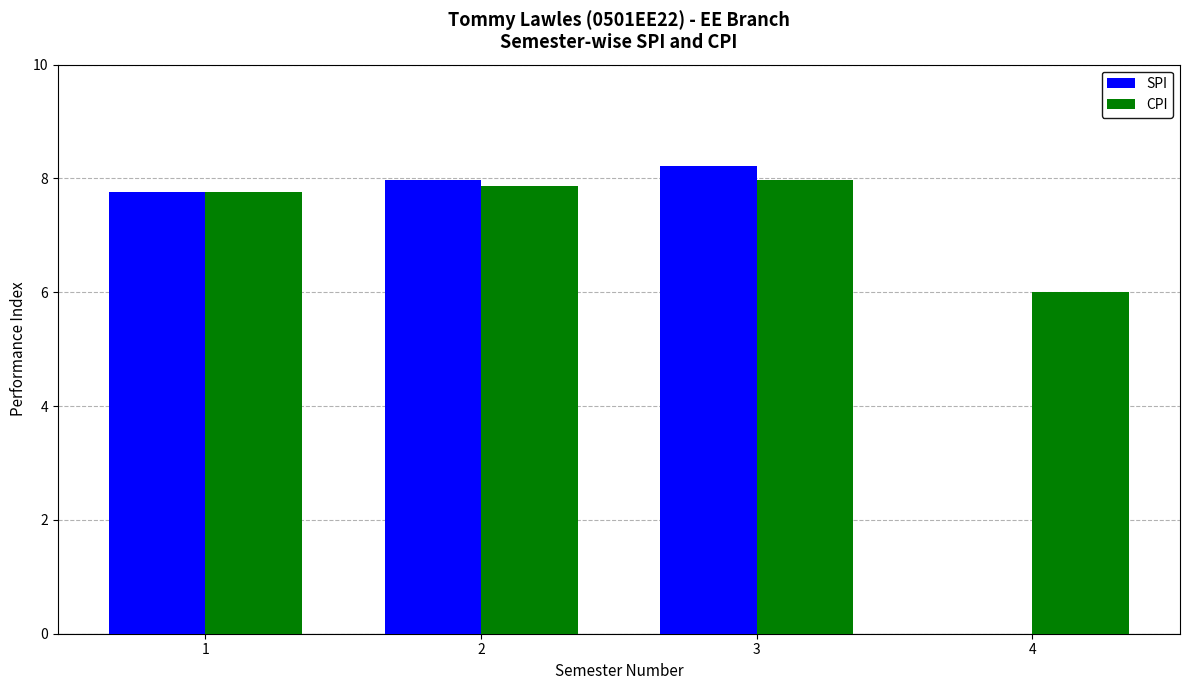

Is the value of SPI at 2 greater than the value of CPI at 1?

Yes